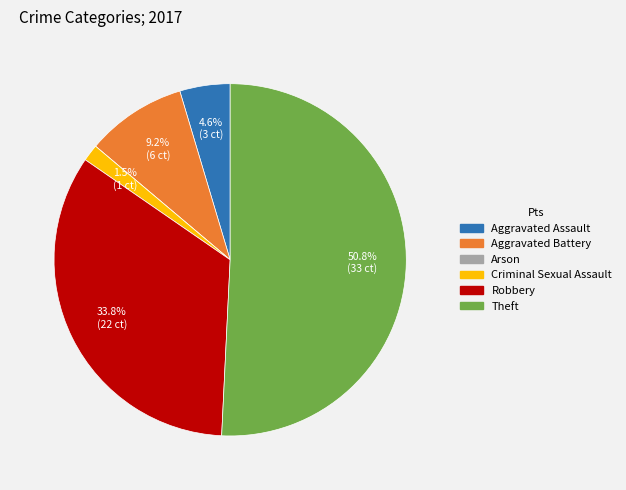

Is it true that Theft is 60% of the pie?

False